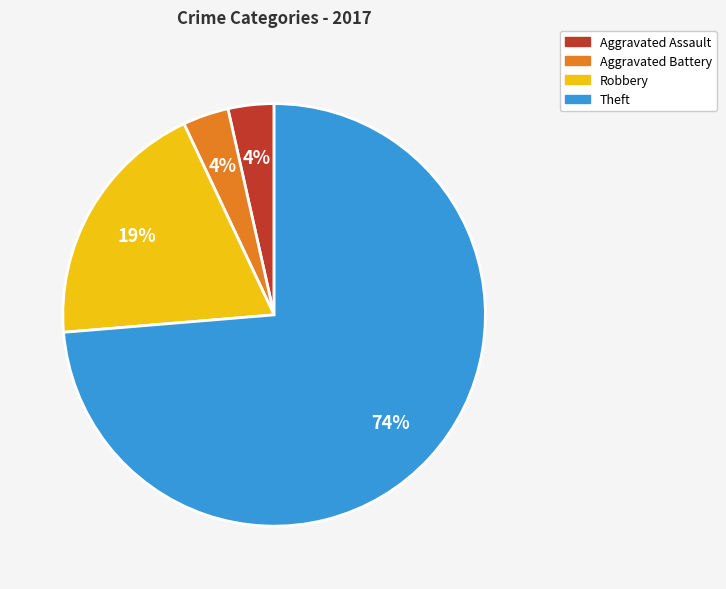

Count the number of slices in the pie.

4